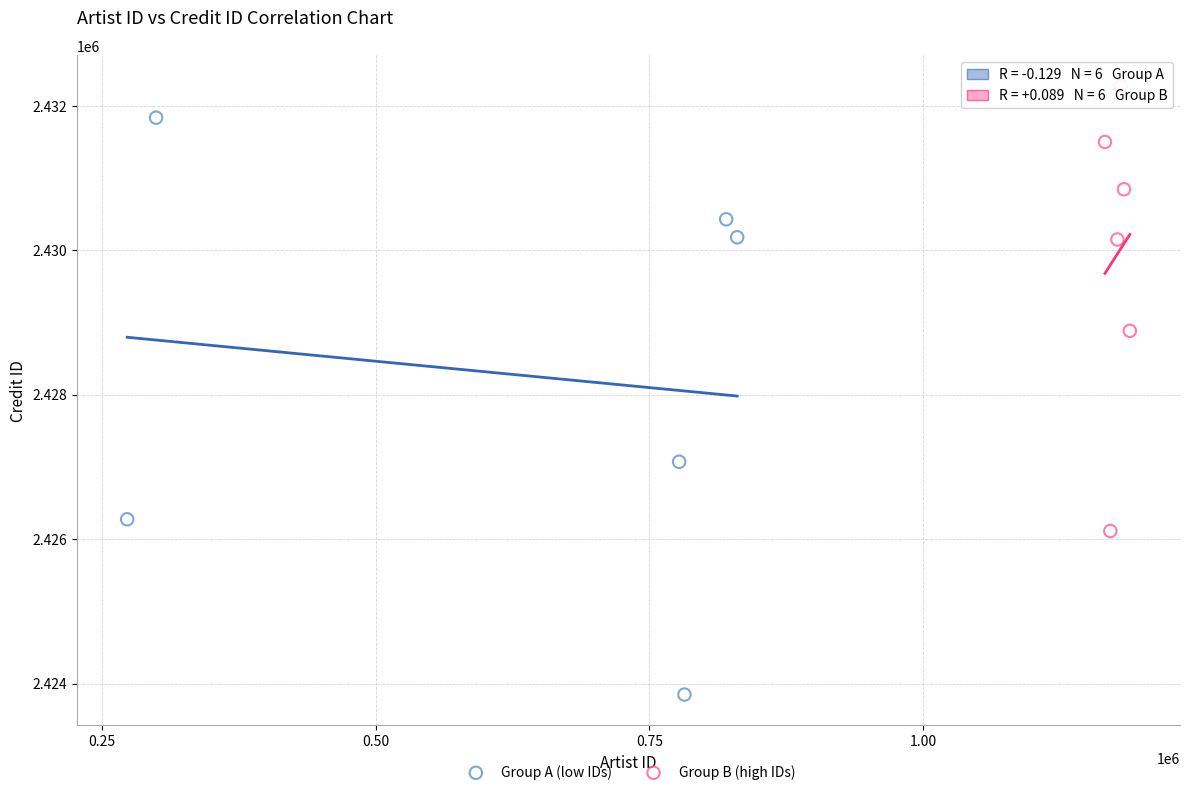

Which series reaches the minimum Y coordinate?

Group A (low IDs)